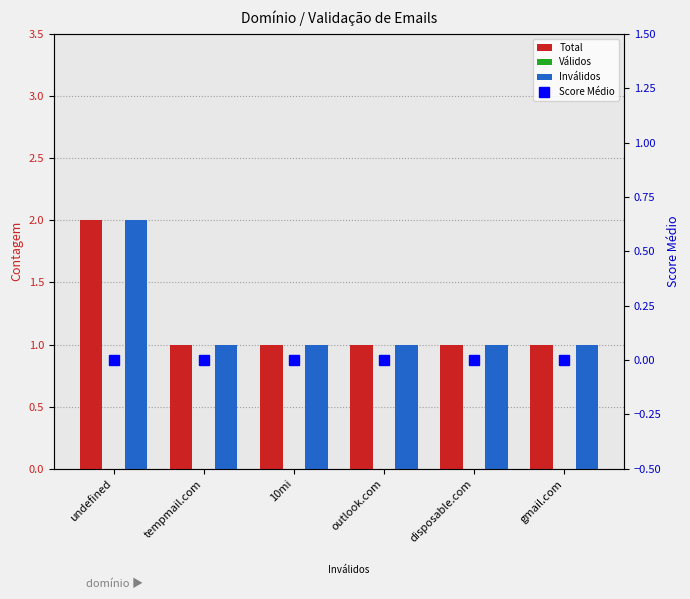

At which category is the sum across all series the highest?

undefined